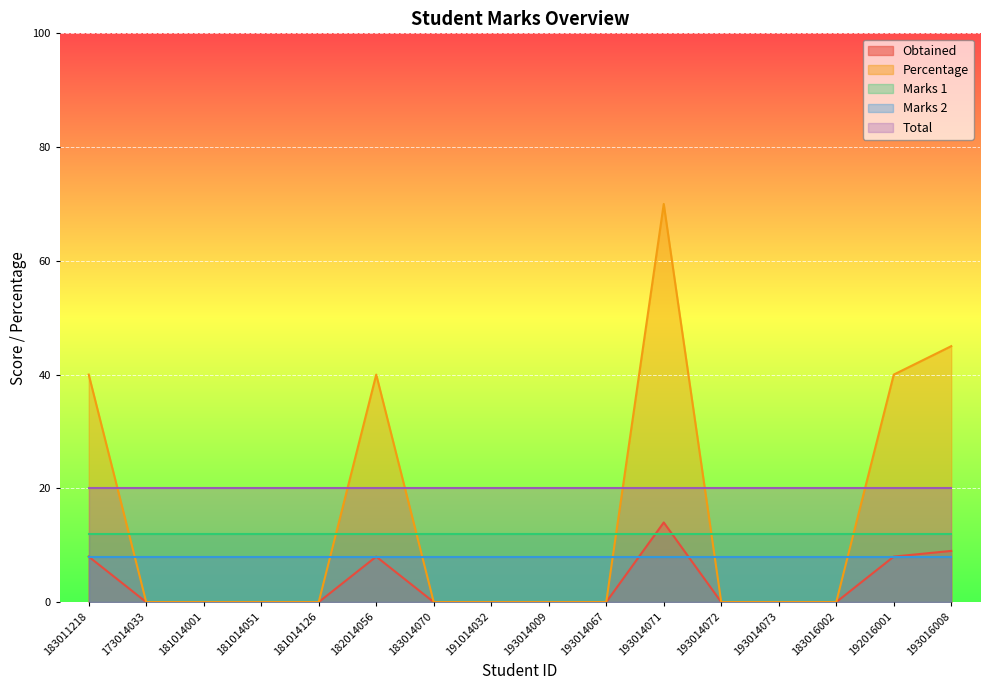

At which category is the sum across all series the highest?

193014071